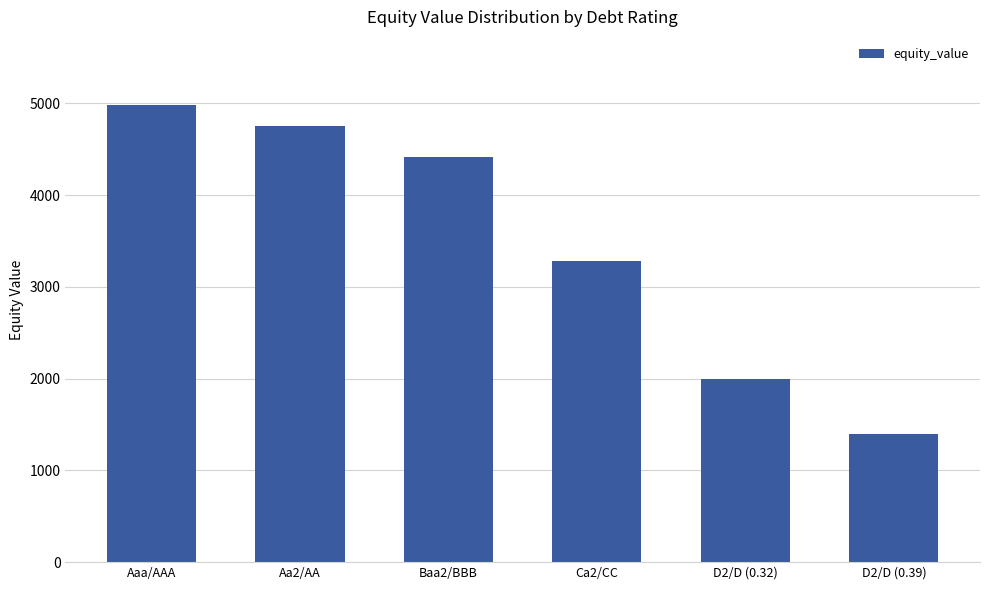

What value does the data have at Aaa/AAA?

4978.6